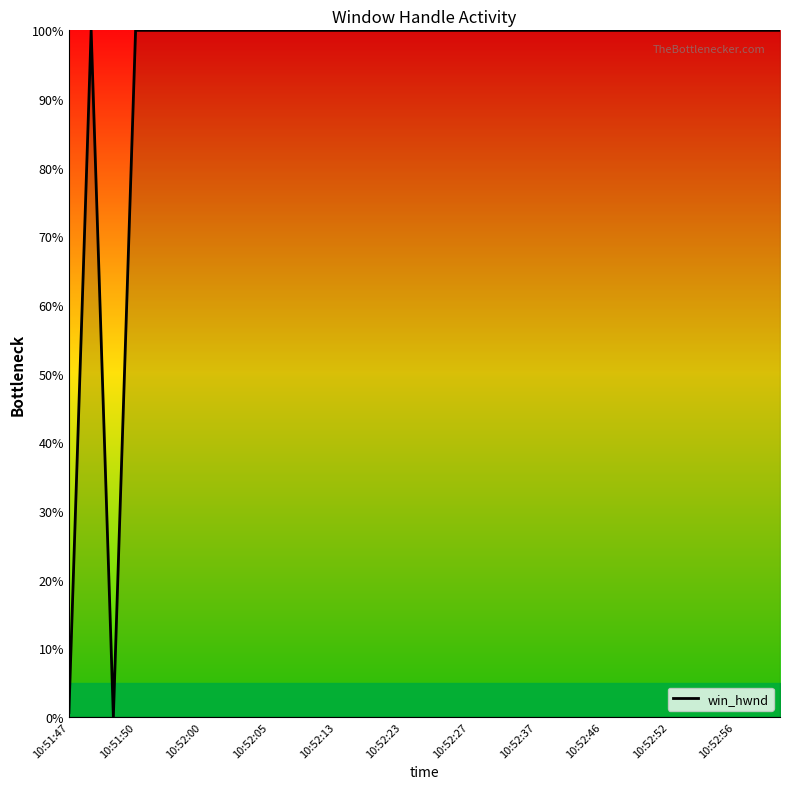

What is the greatest value displayed?

100.0